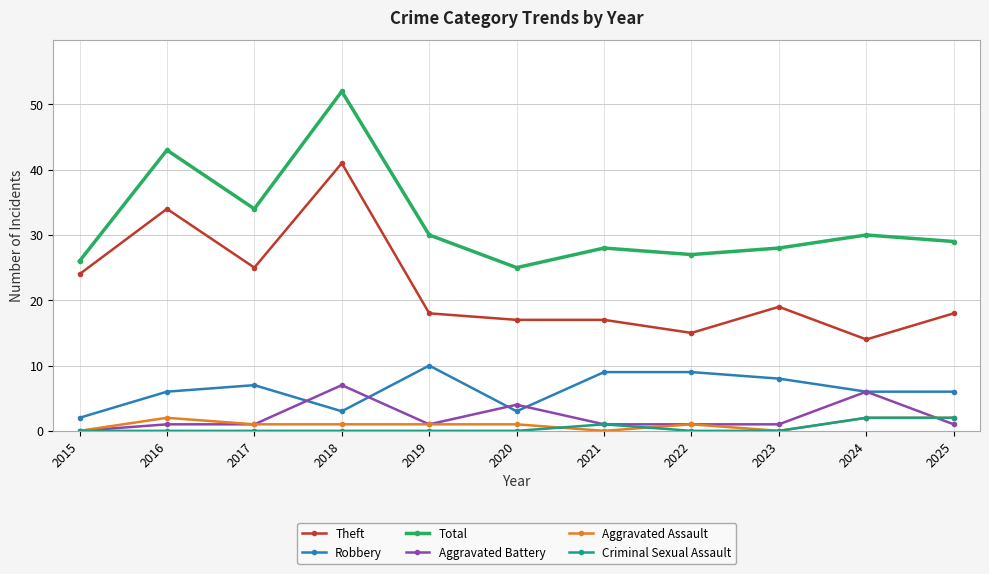

Which category has the highest value in the Robbery series?

2019